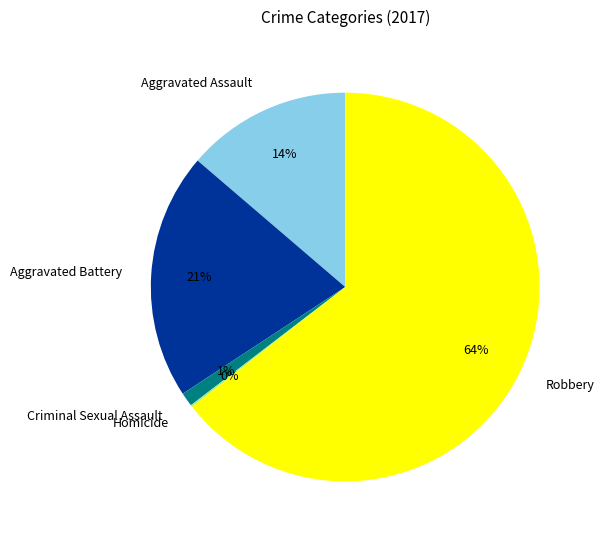

To the nearest percent, what is the average slice percentage?

20%